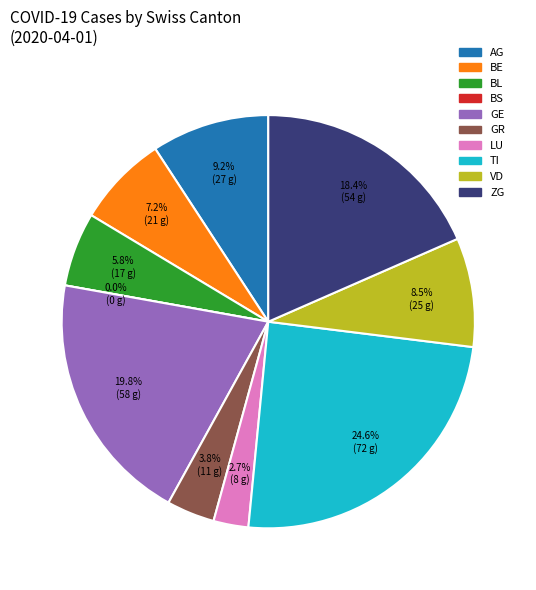

Is there a majority slice in this chart?

No